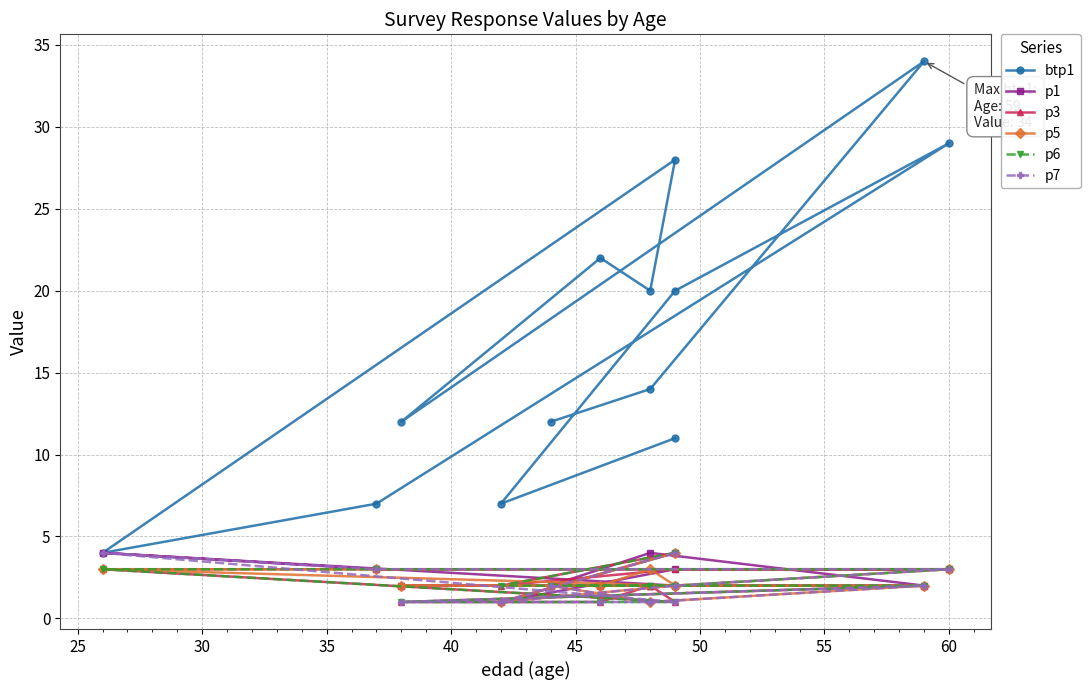

True or false: p3 and p5 intersect in this chart.

False